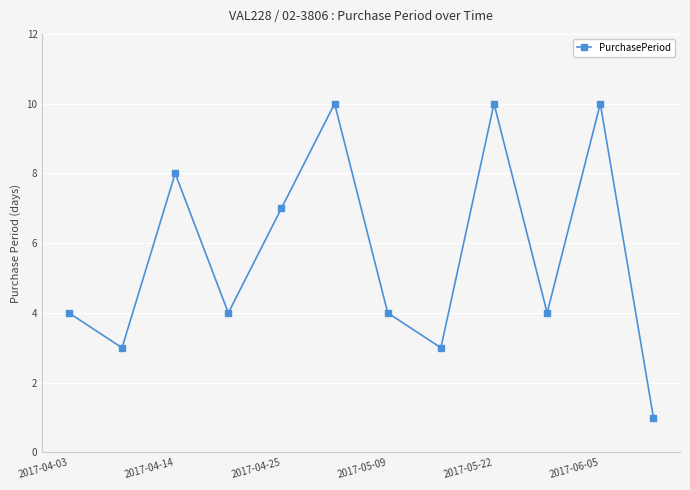

What is the value of the 4th point from the left?

4